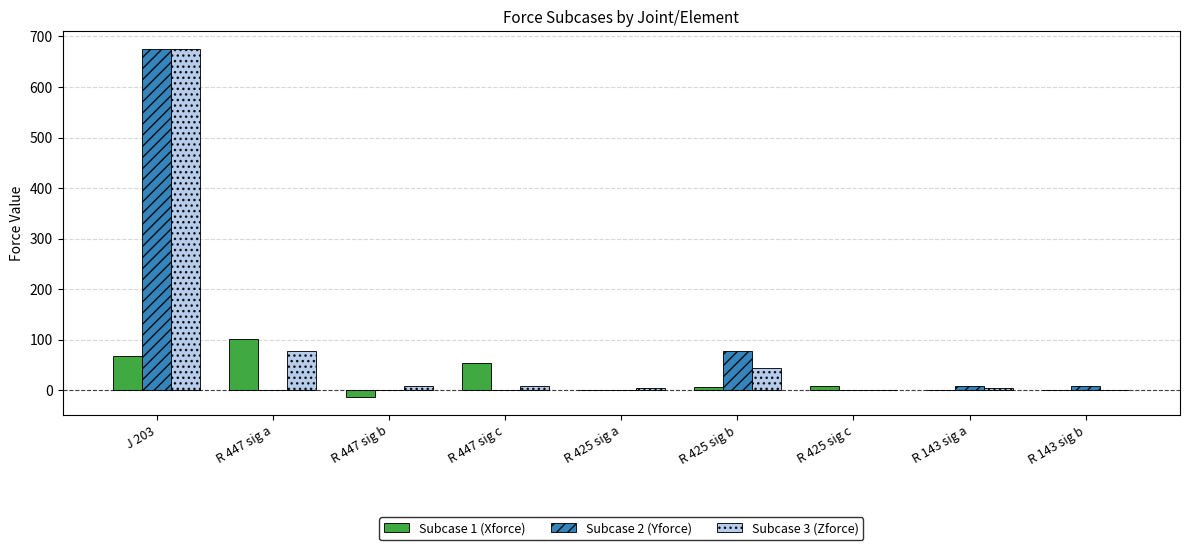

True or false: Subcase 2 (Yforce) has a value of 1.0 at R 447 sig a.

True